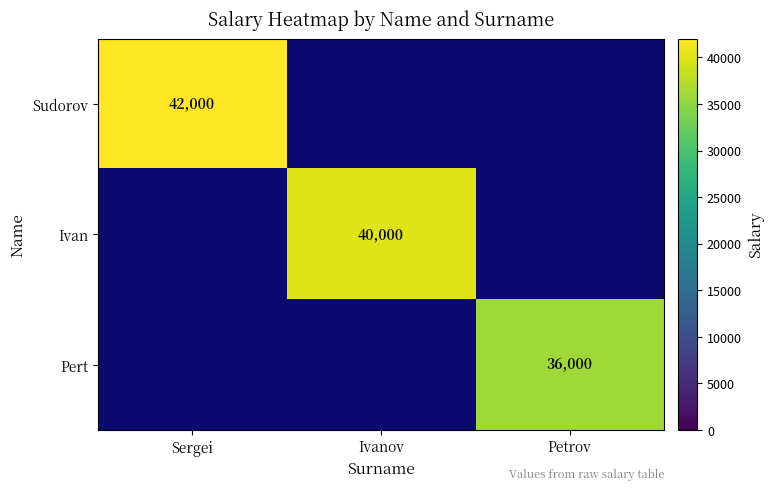

True or false: Sudorov has a value of 42000 at Sergei.

True